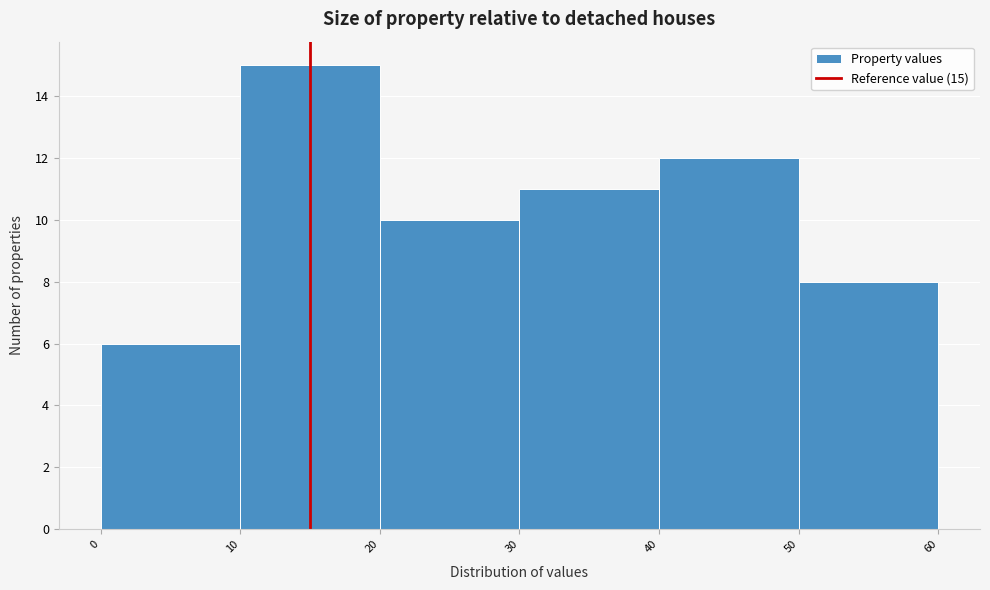

Over which range of the x-axis is the bar tallest?

10 to 20